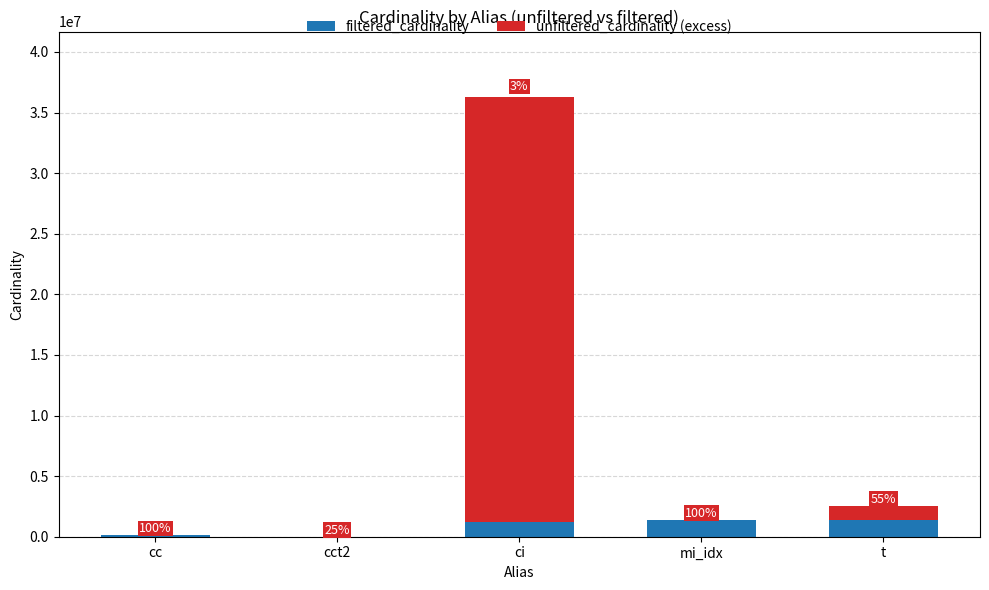

Where does the filtered_cardinality series first go above 1244716?

mi_idx